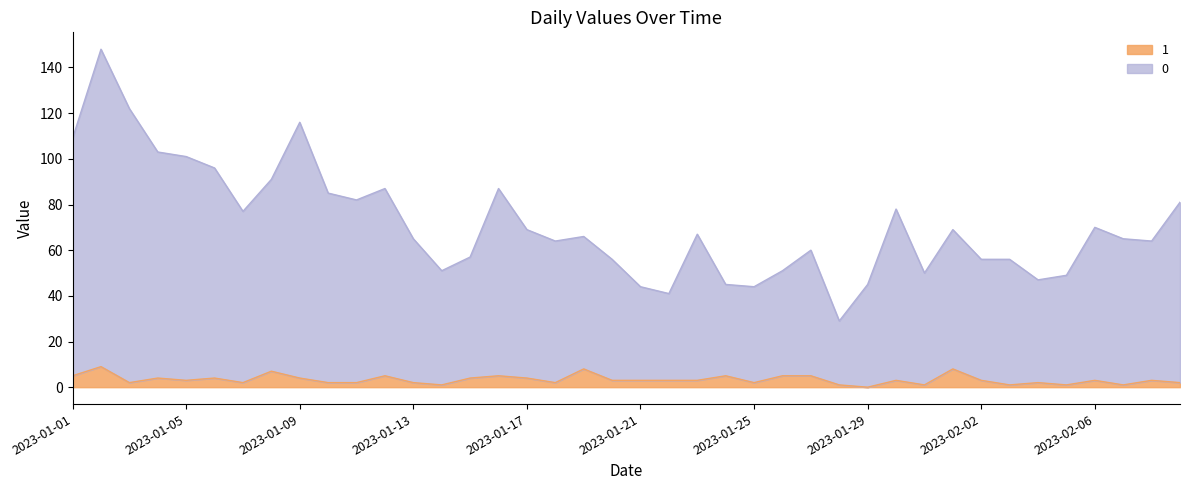

True or false: 0 has a value of 14 at 2023-02-03.

False